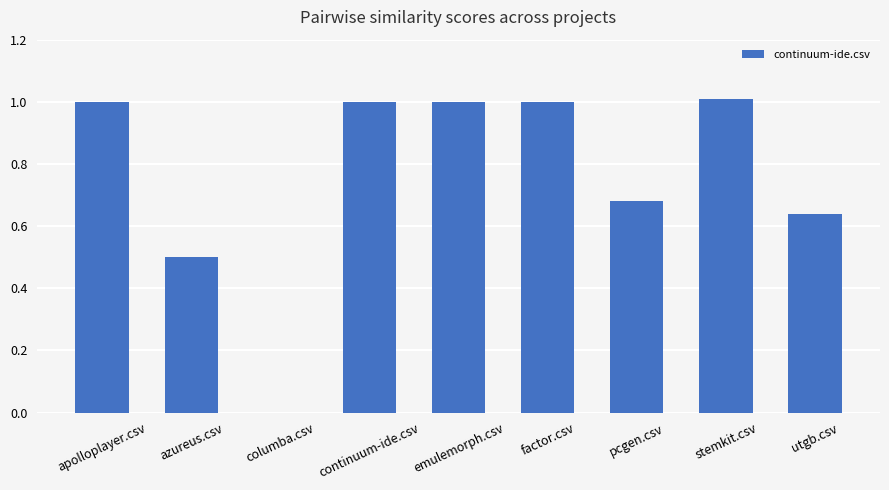

What is the change in value from columba.csv to pcgen.csv?

+0.7